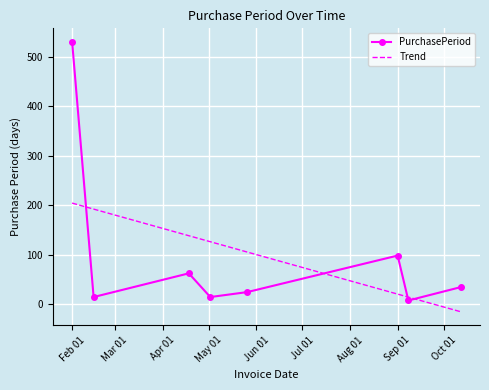

What is the maximum value shown in the chart?

531.0